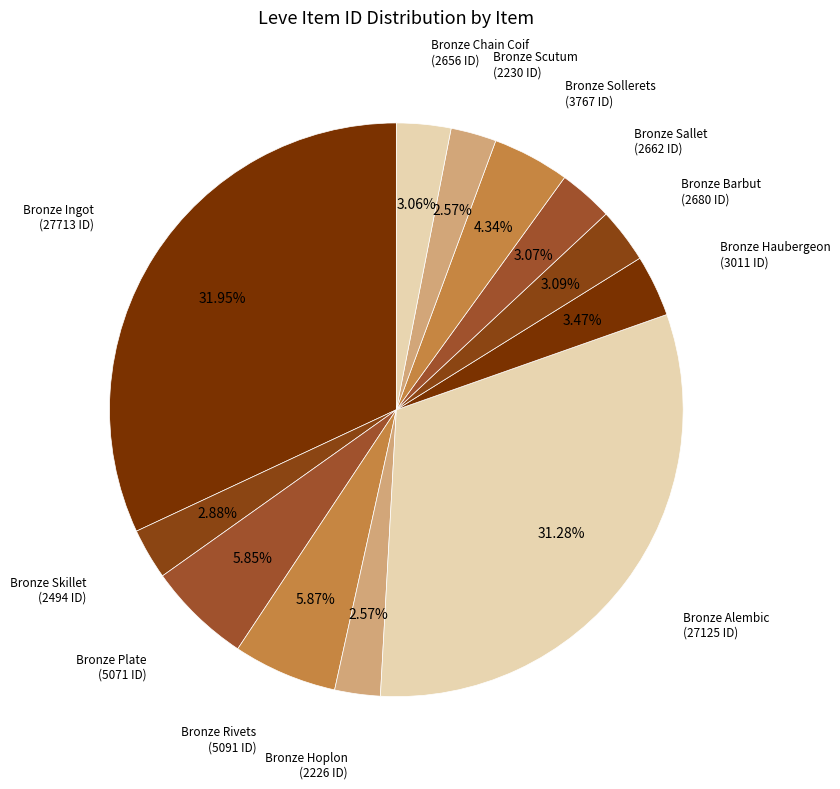

How many segments does this pie chart have?

12